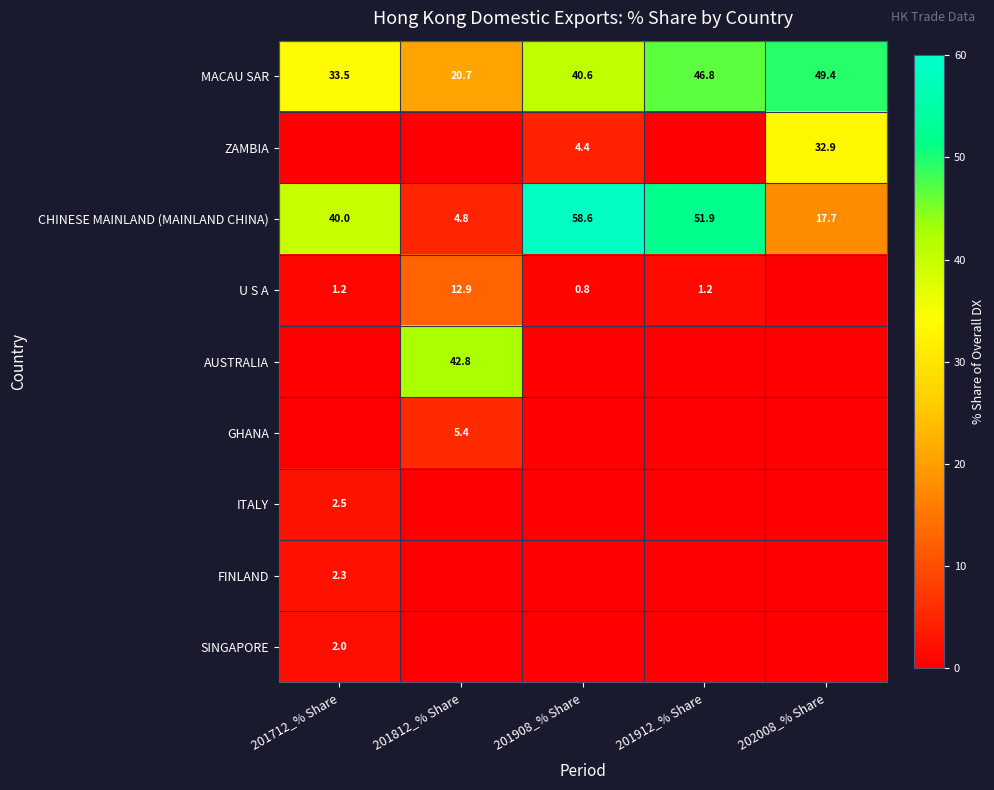

What is the sum of all MACAU SAR values?

191.0